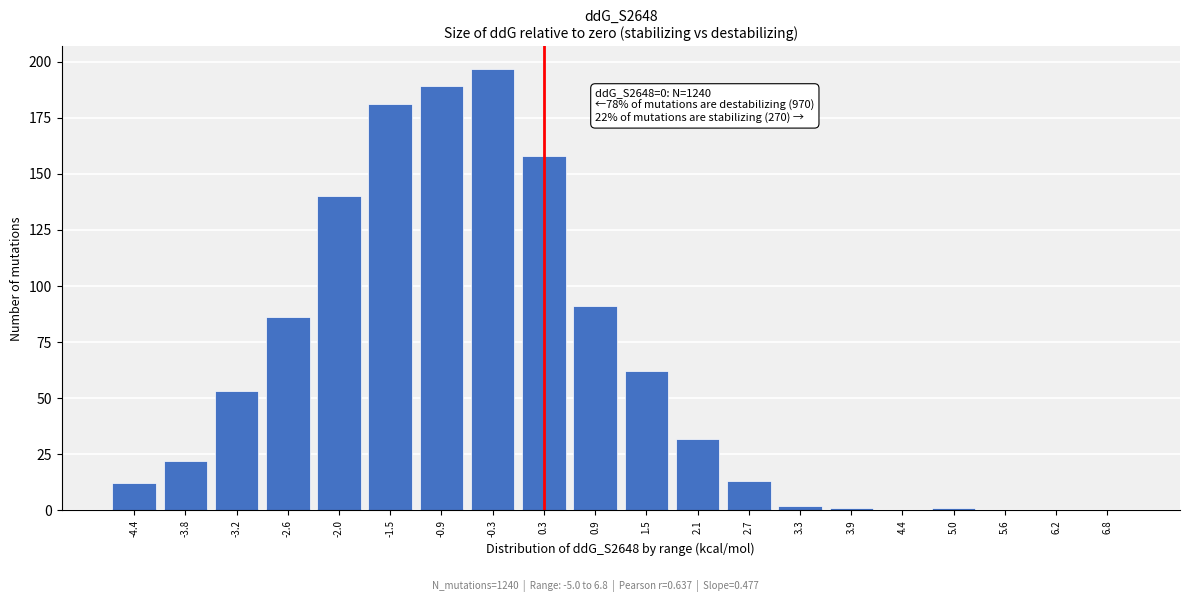

Reading right to left, what are all the values shown in this chart?

6.8=0	6.2=0	5.6=0	5.0=1	4.4=0	3.9=1	3.3=2	2.7=13	2.1=32	1.5=62	0.9=91	0.3=158	-0.3=197	-0.9=189	-1.5=181	-2.0=140	-2.6=86	-3.2=53	-3.8=22	-4.4=12